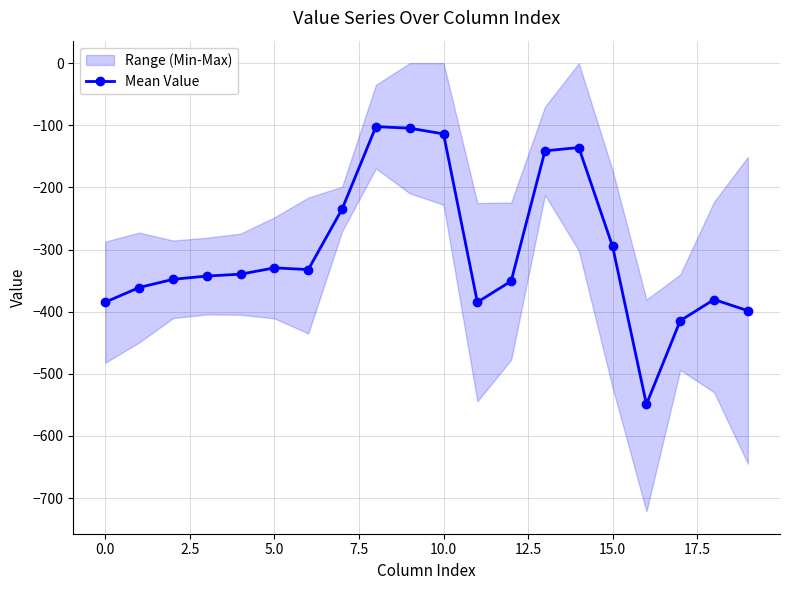

Is it true that Mean Value equals -205.0 at 0.0?

False